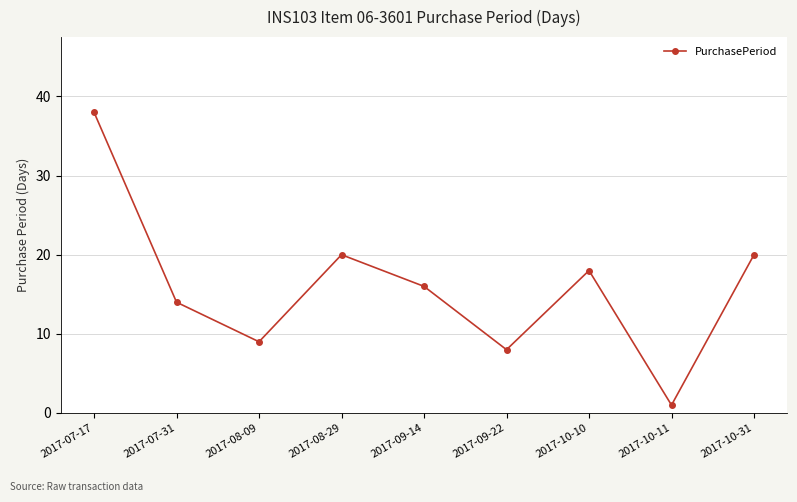

At which label does the data first exceed 16?

2017-07-17